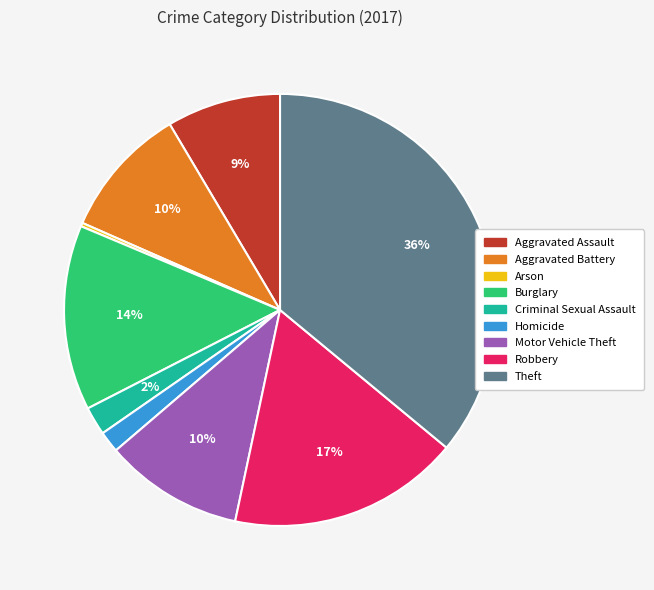

To the nearest percent, what percentage of the pie is Burglary?

14%